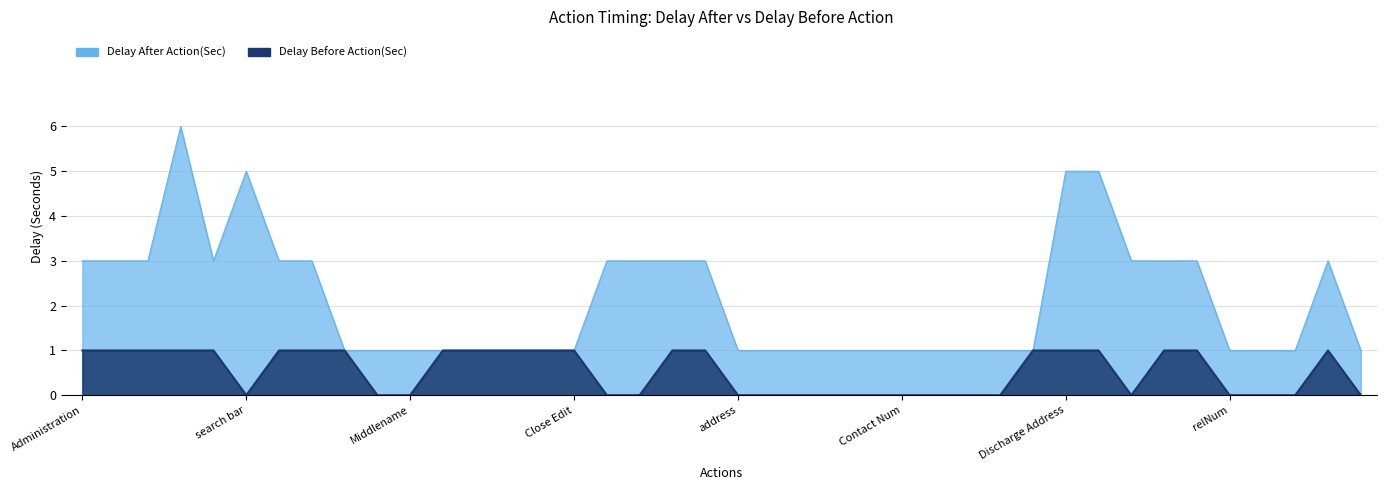

How many lines are shown in the chart?

2